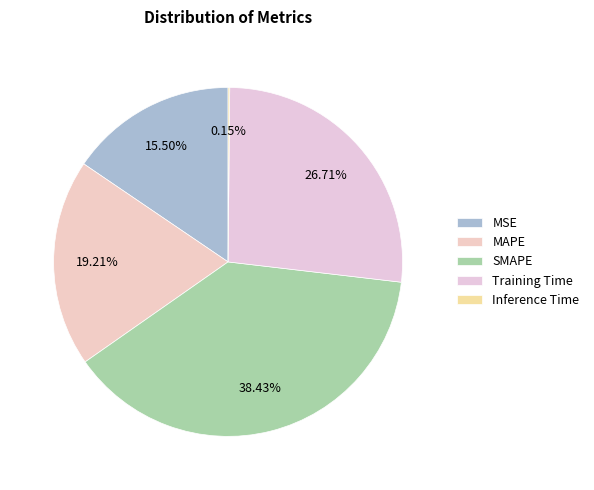

Which slice is the largest?

SMAPE